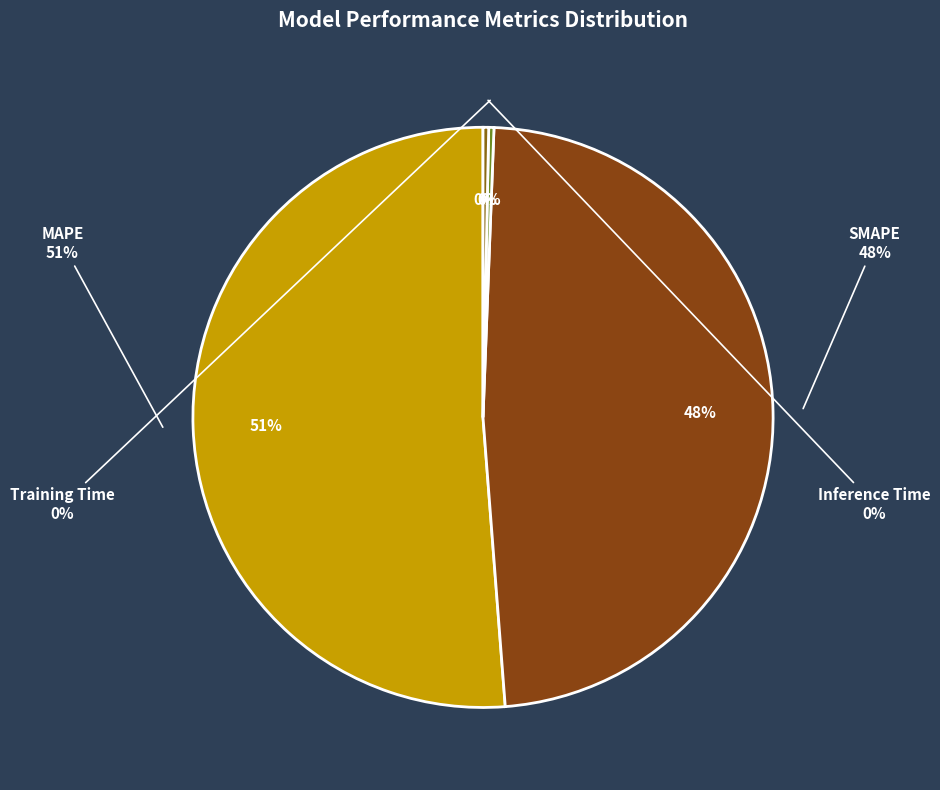

Does MAPE represent more than half of the total?

Yes